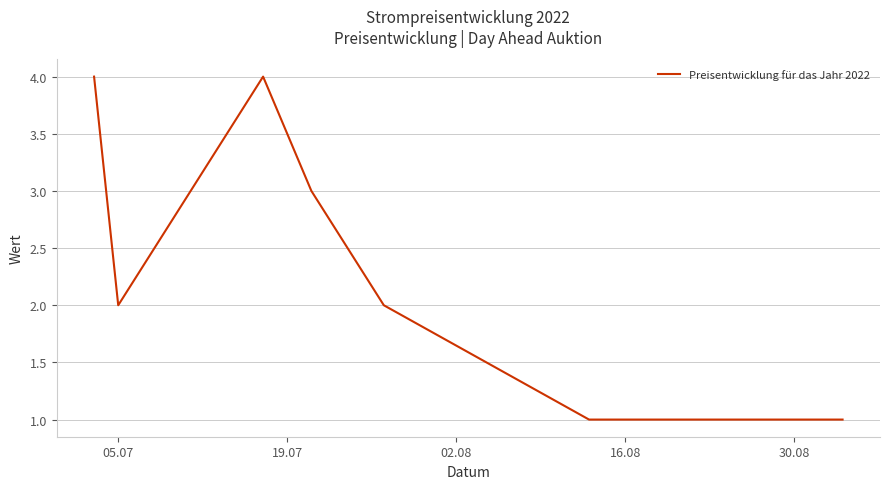

What is the difference between the second highest and minimum values?

3